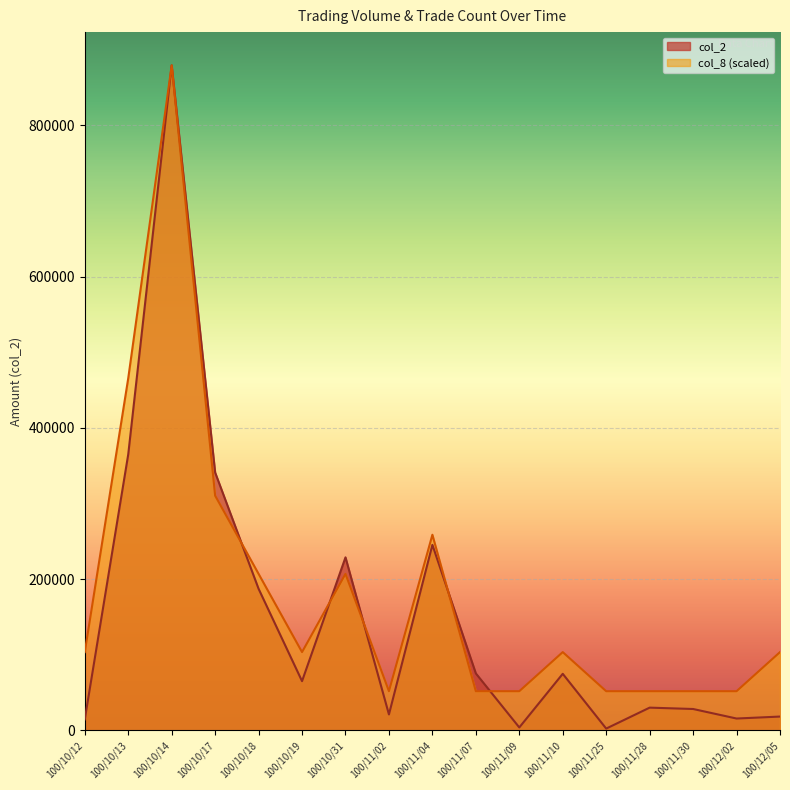

What position from the right is 100/11/30?

3